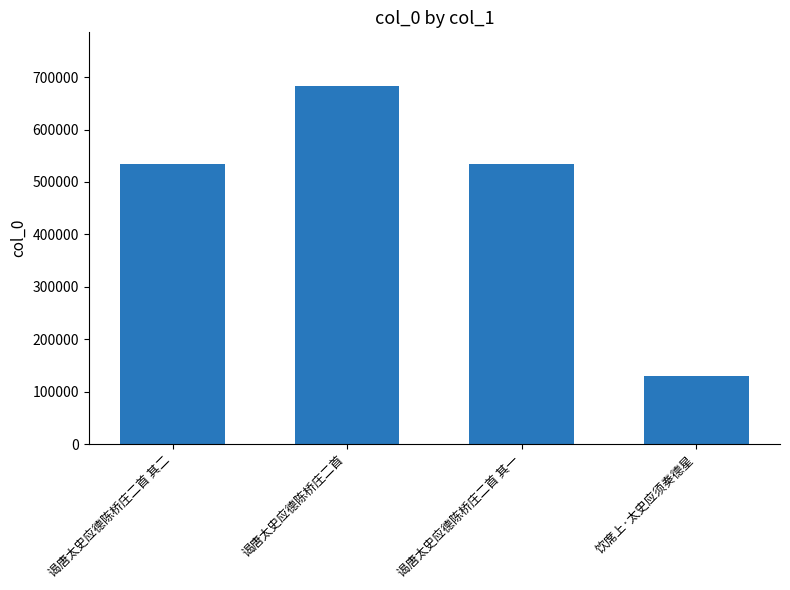

How many data points are less than 535045?

2